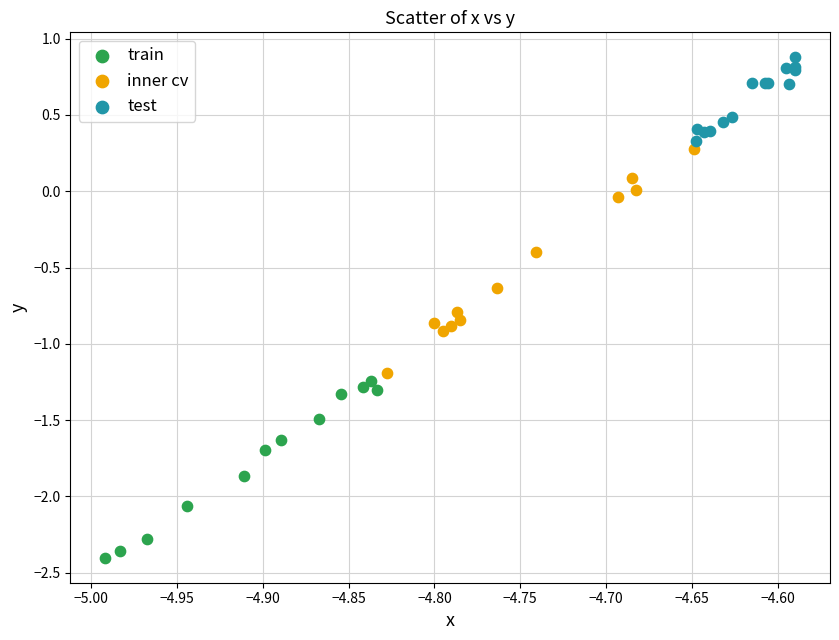

Which series has the largest Y range (max minus min)?

inner cv